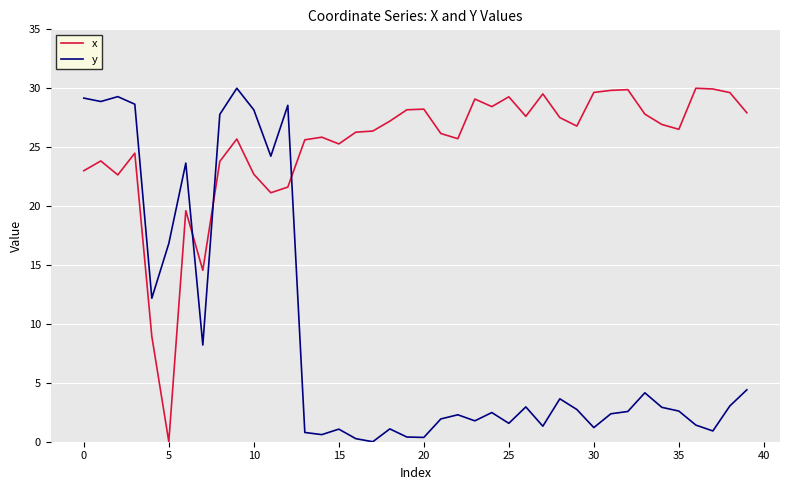

What is the difference between the maximum and minimum values in the x series?

30.0